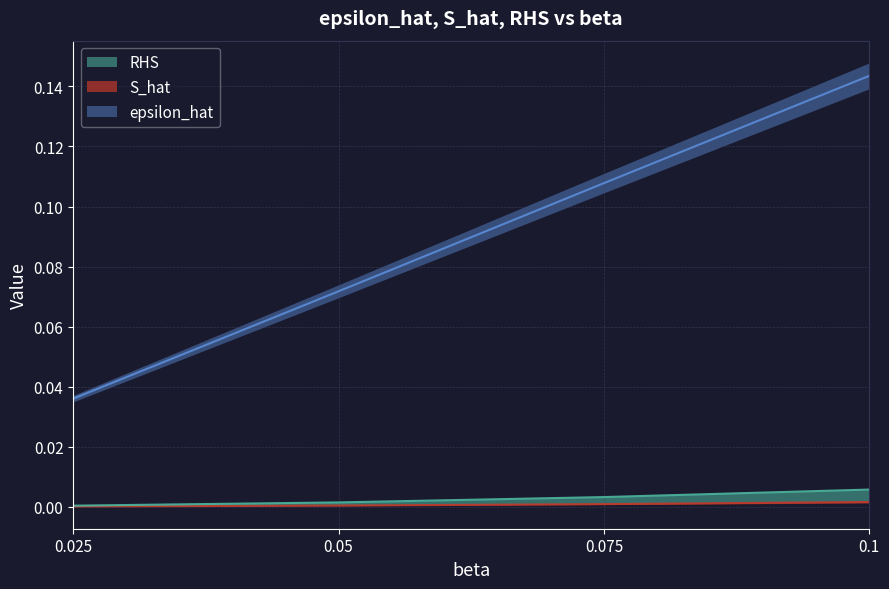

True or false: epsilon_hat and S_hat intersect in this chart.

False